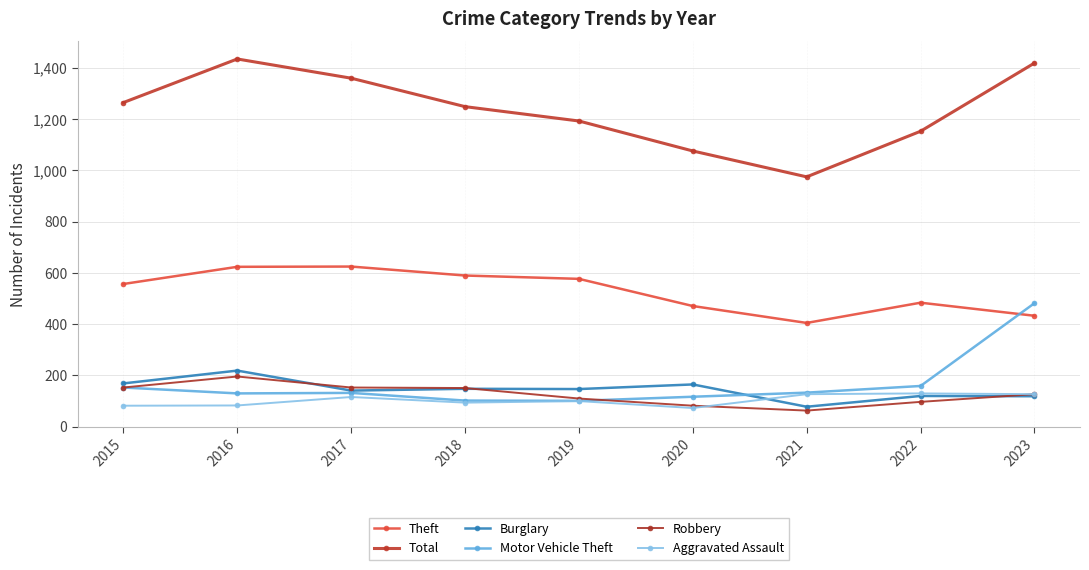

How many distinct data groups are displayed?

6